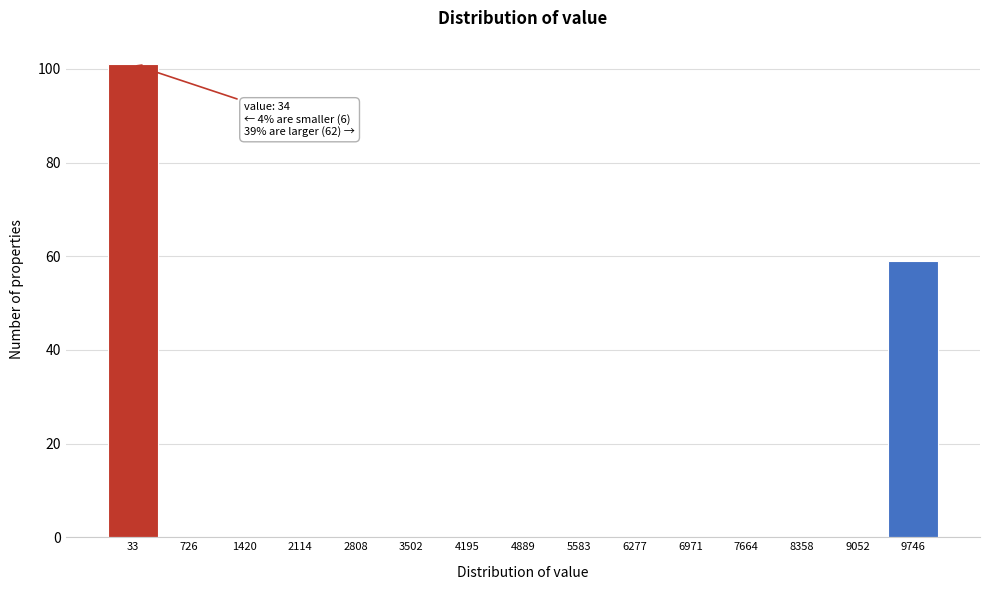

Reading left to right, extract all data points from this chart.

33=101	726=0	1420=0	2114=0	2808=0	3502=0	4195=0	4889=0	5583=0	6277=0	6971=0	7664=0	8358=0	9052=0	9746=59